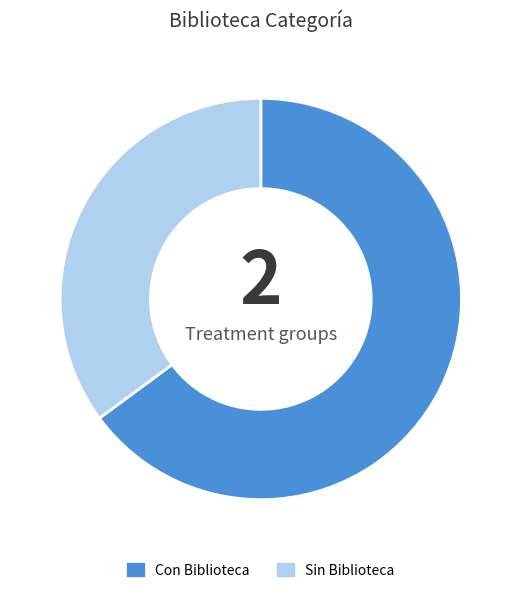

Is it true that Con Biblioteca is 76% of the pie?

False